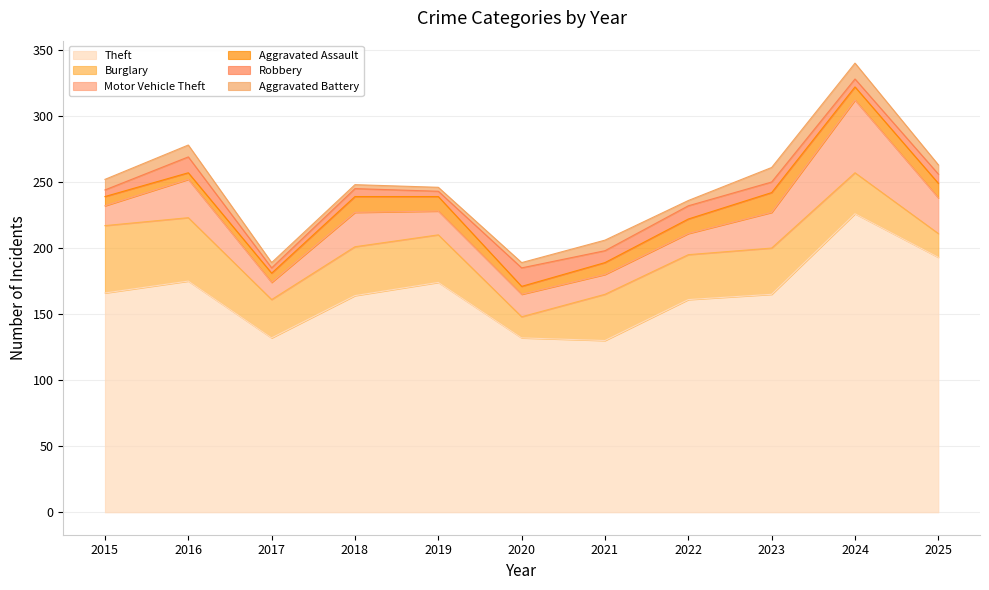

How many interior local peaks does the Burglary series have?

3